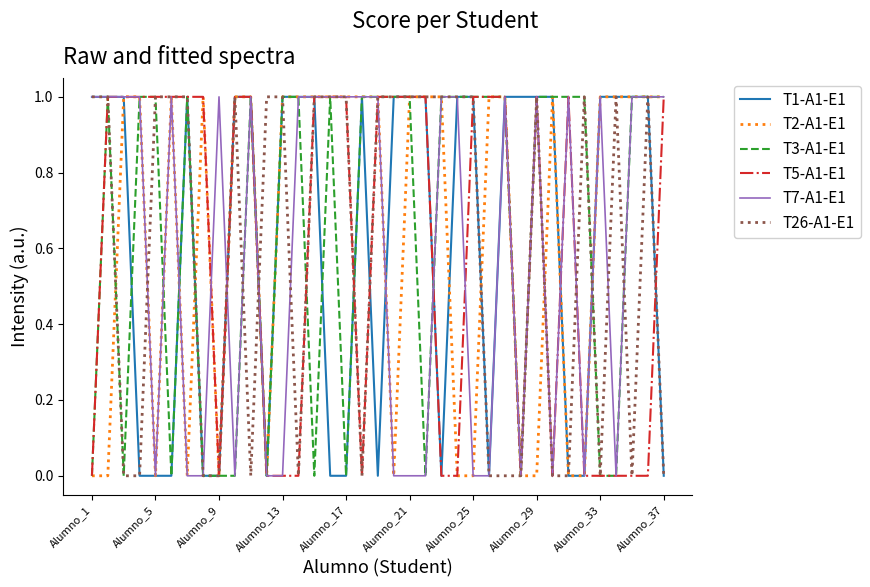

In T2-A1-E1, how many points are higher than both neighbors (excluding endpoints)?

3